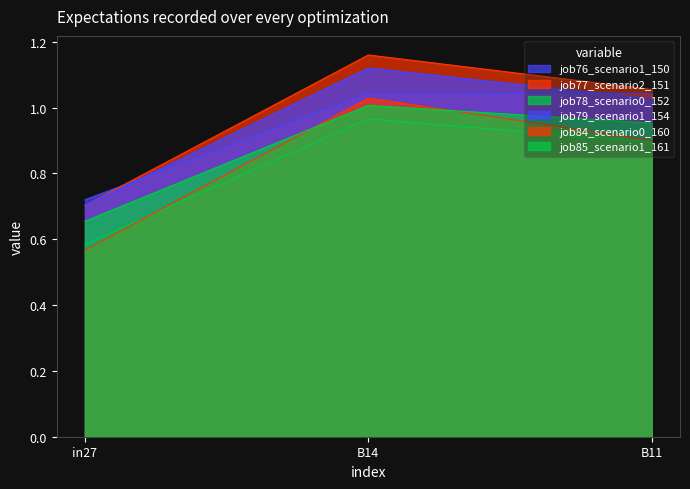

Reading left to right, transcribe all the data shown in this chart.

job76_scenario1_150: 0.7	1.0	1.0
job77_scenario2_151: 0.7	1.2	1.1
job78_scenario0_152: 0.6	1.0	0.9
job79_scenario1_154: 0.7	1.1	1.0
job84_scenario0_160: 0.6	1.0	0.9
job85_scenario1_161: 0.7	1.0	1.0